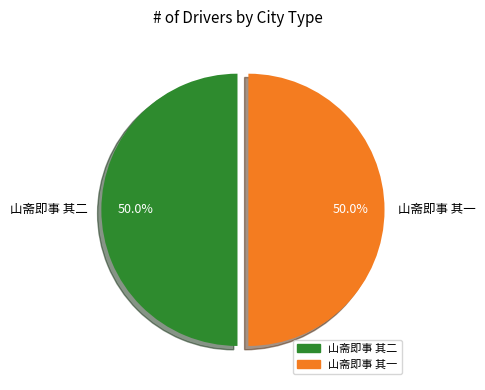

To the nearest percent, what percentage of the pie is 山斋即事 其一?

50%